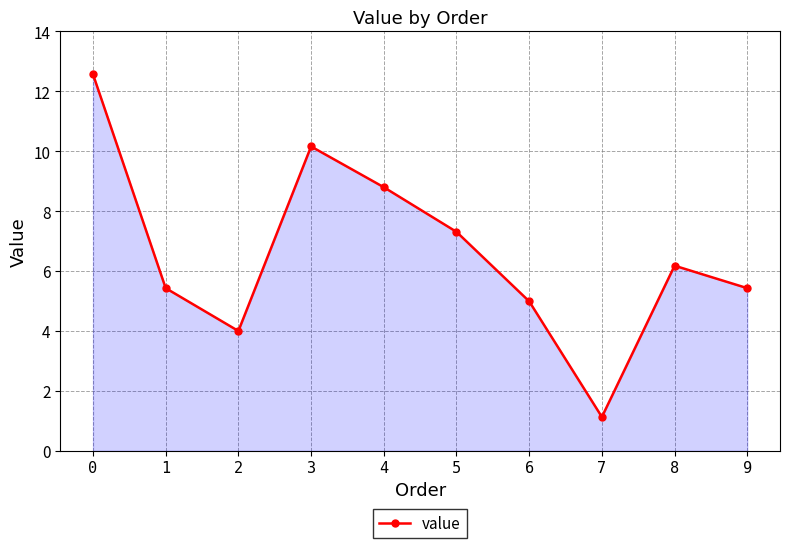

What is the approximate value at 9?

5.4